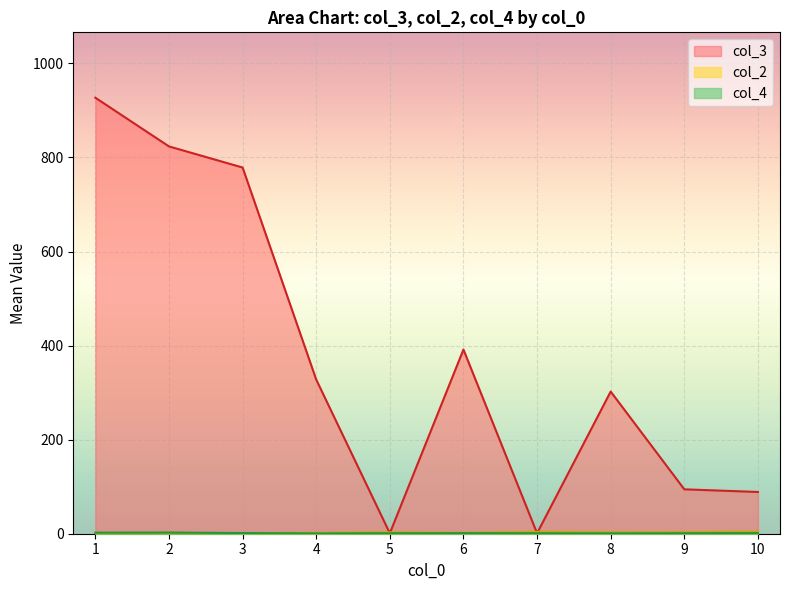

How many lines are shown in the chart?

3